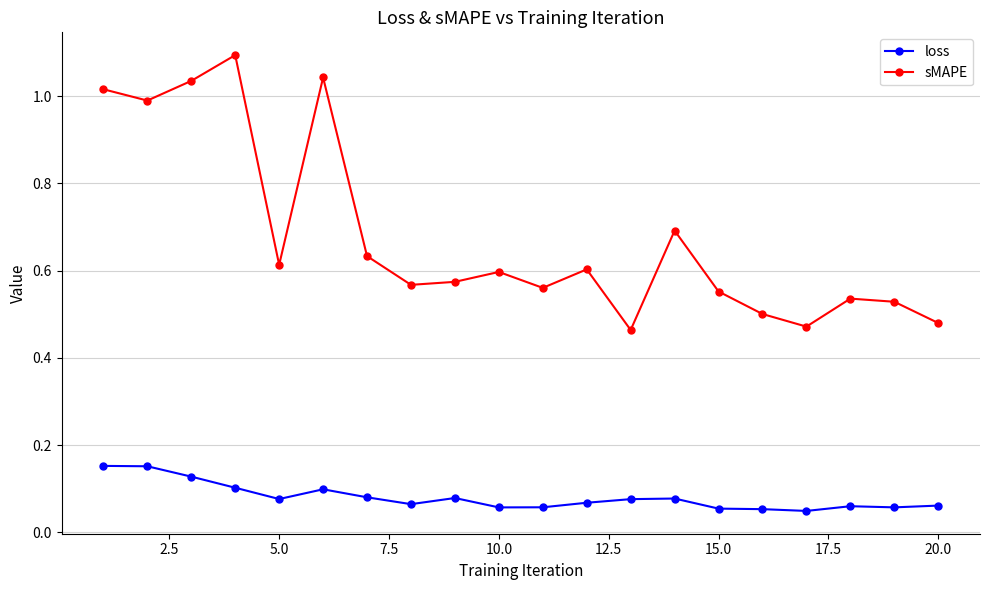

True or false: sMAPE has more than 0 points higher than both neighbors.

True